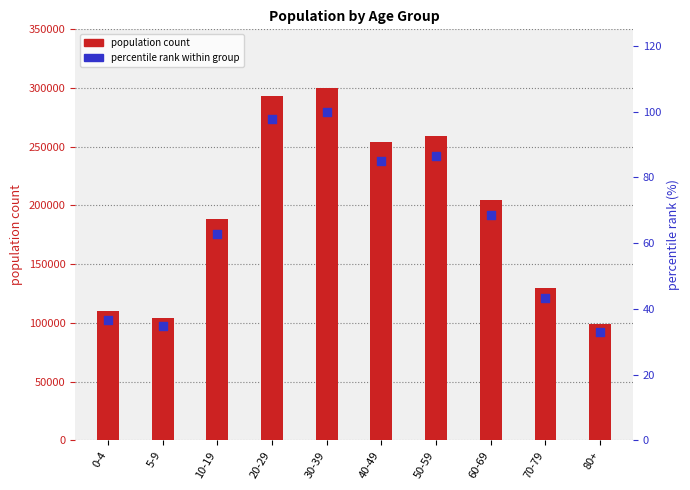

Is the value of percentile rank within group at 5-9 greater than the value of population count at 80+?

No